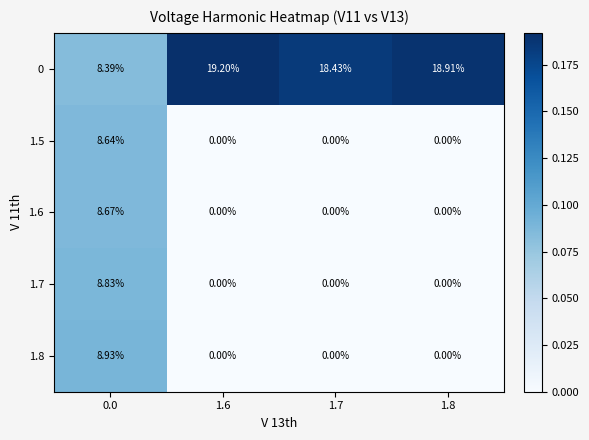

Which series has the largest total across all categories?

0